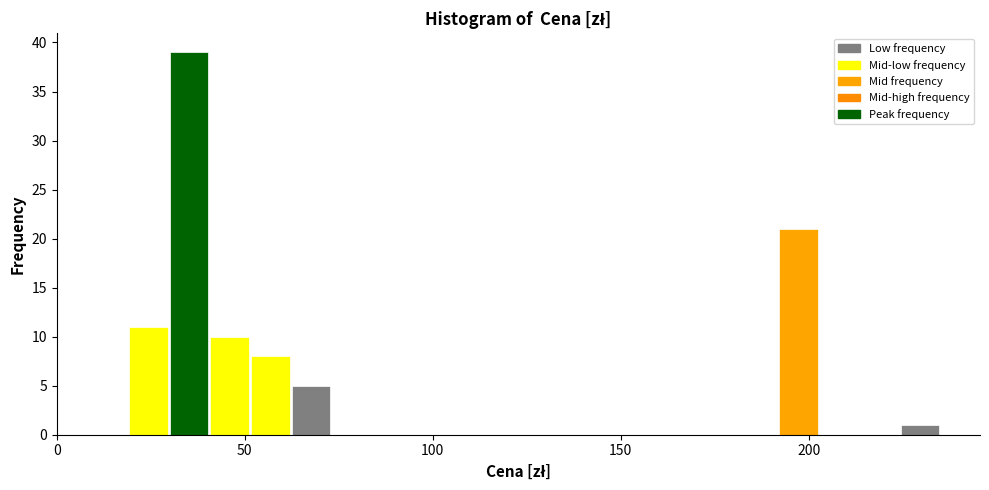

Around what value on the x-axis is the tallest bar? Give the approximate position of its centre, as read against the axis.

35